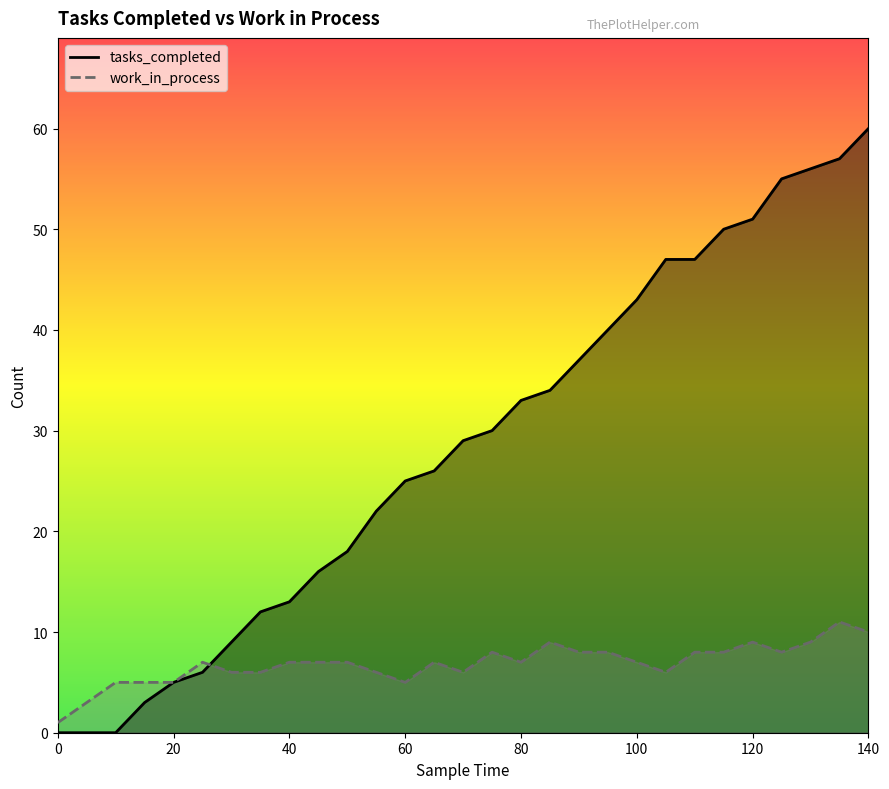

Reading right to left, list all the values displayed in this chart.

tasks_completed: 60	57	56	55	51	50	47	47	43	40	37	34	33	30	29	26	25	22	18	16	13	12	9	6	5	3	0	0	0
work_in_process: 10	11	9	8	9	8	8	6	7	8	8	9	7	8	6	7	5	6	7	7	7	6	6	7	5	5	5	3	1